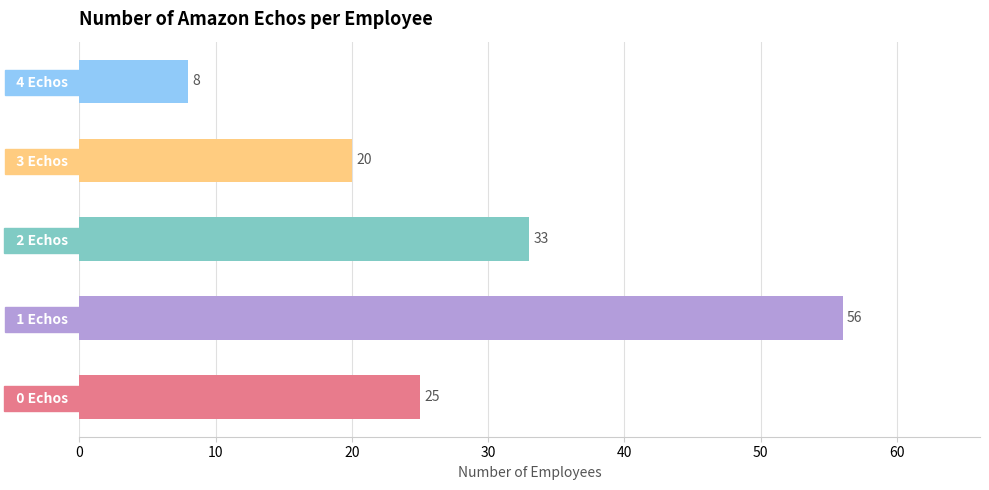

Rank the categories by value from highest to lowest.

  1 Echos  ,   2 Echos  ,   0 Echos  ,   3 Echos  ,   4 Echos  